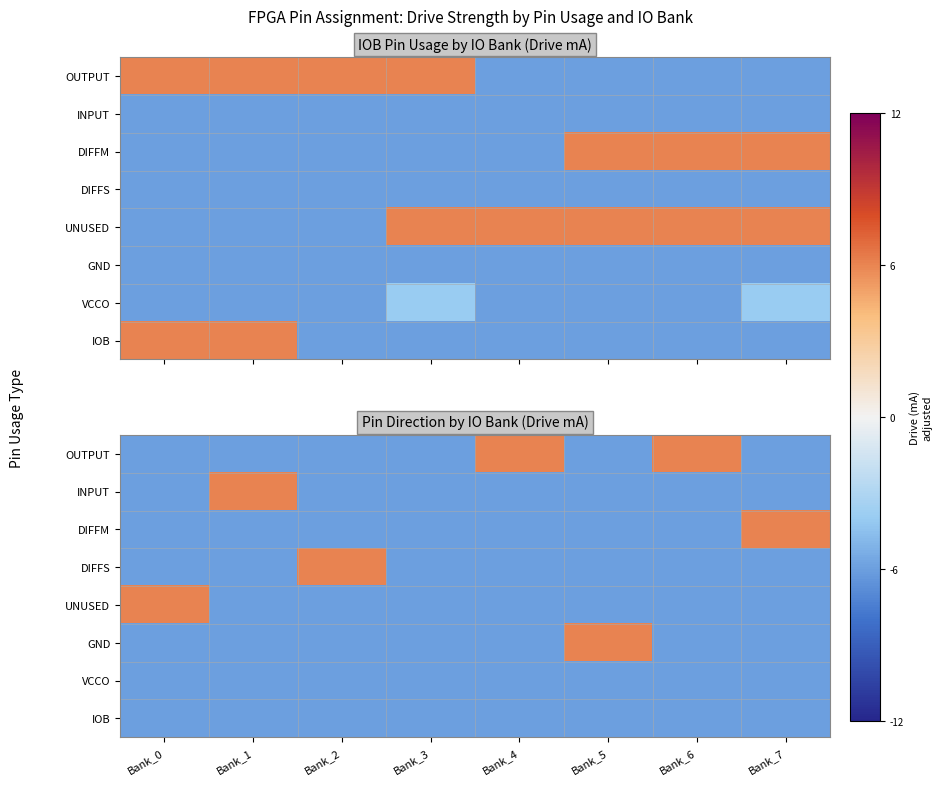

The value of UNUSED at Bank_2 is -10. True or false?

False